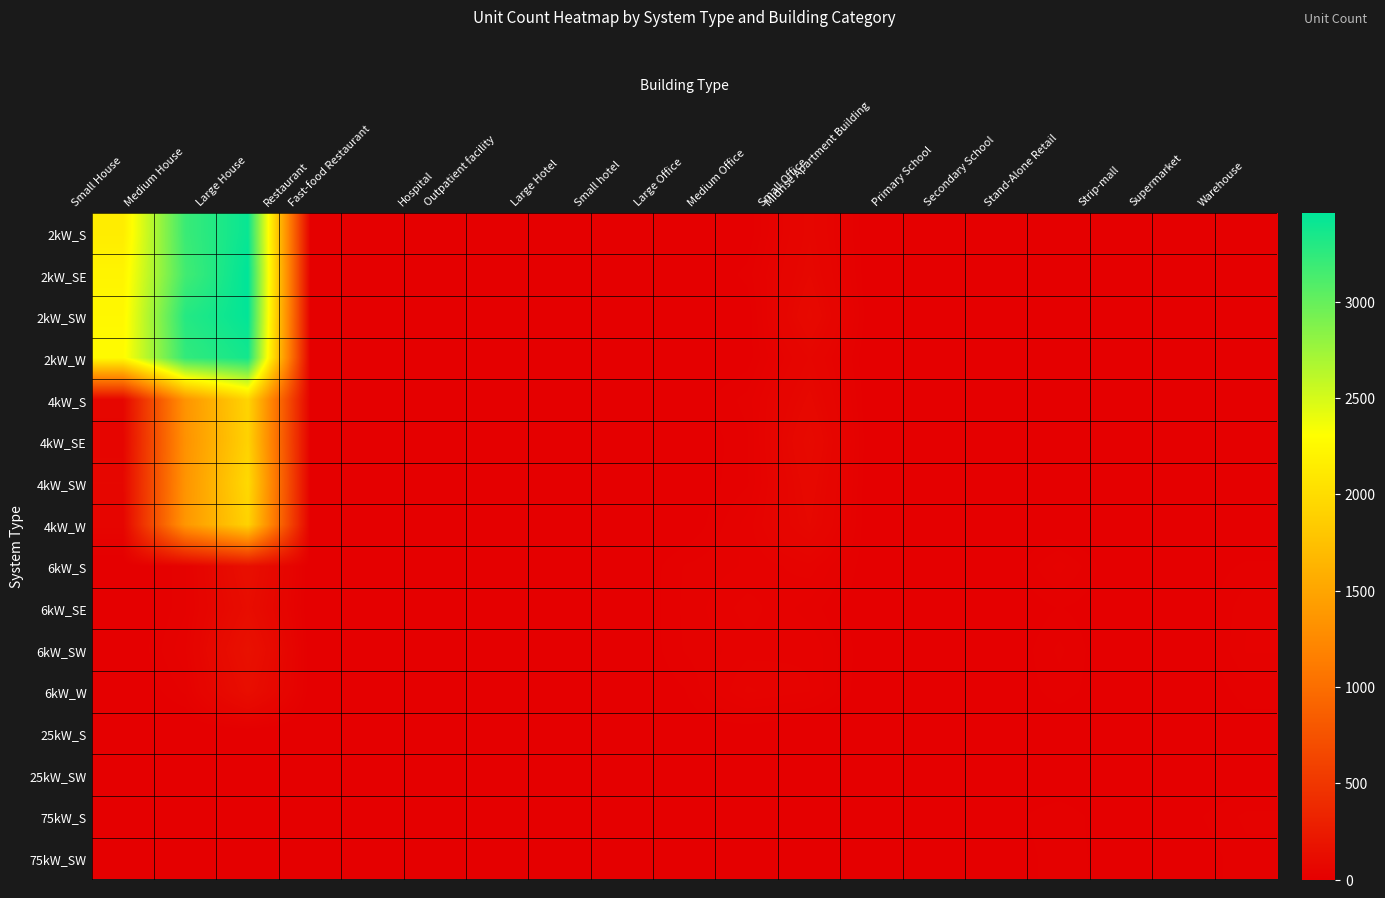

Reading right to left, what are all the values shown in this chart?

2kW_S: Warehouse=0	Supermarket=0	Strip-mall=1	Stand-Alone Retail=1	Secondary School=1	Primary School=0	Midrise Apartment Building=0	Small Office=66	Medium Office=7	Large Office=1	Small hotel=0	Large Hotel=0	Outpatient facility=1	Hospital=0	Fast-food Restaurant=6	Restaurant=9	Large House=3423	Medium House=3200	Small House=2146
2kW_SE: Warehouse=0	Supermarket=0	Strip-mall=0	Stand-Alone Retail=0	Secondary School=0	Primary School=0	Midrise Apartment Building=1	Small Office=74	Medium Office=16	Large Office=0	Small hotel=0	Large Hotel=0	Outpatient facility=0	Hospital=0	Fast-food Restaurant=5	Restaurant=7	Large House=3464	Medium House=3165	Small House=2216
2kW_SW: Warehouse=2	Supermarket=0	Strip-mall=0	Stand-Alone Retail=0	Secondary School=0	Primary School=0	Midrise Apartment Building=2	Small Office=92	Medium Office=7	Large Office=1	Small hotel=0	Large Hotel=0	Outpatient facility=2	Hospital=0	Fast-food Restaurant=6	Restaurant=6	Large House=3451	Medium House=3294	Small House=2246
2kW_W: Warehouse=3	Supermarket=0	Strip-mall=0	Stand-Alone Retail=2	Secondary School=0	Primary School=0	Midrise Apartment Building=0	Small Office=62	Medium Office=9	Large Office=0	Small hotel=0	Large Hotel=0	Outpatient facility=1	Hospital=0	Fast-food Restaurant=7	Restaurant=4	Large House=3373	Medium House=3234	Small House=2273
4kW_S: Warehouse=5	Supermarket=0	Strip-mall=0	Stand-Alone Retail=7	Secondary School=0	Primary School=0	Midrise Apartment Building=1	Small Office=78	Medium Office=23	Large Office=7	Small hotel=1	Large Hotel=0	Outpatient facility=1	Hospital=0	Fast-food Restaurant=2	Restaurant=11	Large House=1928	Medium House=1349	Small House=65
4kW_SE: Warehouse=4	Supermarket=1	Strip-mall=0	Stand-Alone Retail=5	Secondary School=0	Primary School=0	Midrise Apartment Building=1	Small Office=96	Medium Office=19	Large Office=4	Small hotel=1	Large Hotel=0	Outpatient facility=2	Hospital=0	Fast-food Restaurant=5	Restaurant=8	Large House=1908	Medium House=1329	Small House=56
4kW_SW: Warehouse=5	Supermarket=1	Strip-mall=1	Stand-Alone Retail=6	Secondary School=2	Primary School=0	Midrise Apartment Building=1	Small Office=84	Medium Office=19	Large Office=6	Small hotel=0	Large Hotel=0	Outpatient facility=0	Hospital=2	Fast-food Restaurant=2	Restaurant=4	Large House=1971	Medium House=1348	Small House=68
4kW_W: Warehouse=4	Supermarket=0	Strip-mall=1	Stand-Alone Retail=5	Secondary School=1	Primary School=0	Midrise Apartment Building=1	Small Office=75	Medium Office=30	Large Office=5	Small hotel=0	Large Hotel=0	Outpatient facility=3	Hospital=0	Fast-food Restaurant=4	Restaurant=5	Large House=1909	Medium House=1370	Small House=52
6kW_S: Warehouse=15	Supermarket=6	Strip-mall=3	Stand-Alone Retail=30	Secondary School=4	Primary School=4	Midrise Apartment Building=5	Small Office=38	Medium Office=28	Large Office=21	Small hotel=1	Large Hotel=3	Outpatient facility=8	Hospital=1	Fast-food Restaurant=0	Restaurant=2	Large House=143	Medium House=26	Small House=0
6kW_SE: Warehouse=26	Supermarket=0	Strip-mall=6	Stand-Alone Retail=14	Secondary School=3	Primary School=3	Midrise Apartment Building=4	Small Office=24	Medium Office=37	Large Office=22	Small hotel=0	Large Hotel=3	Outpatient facility=3	Hospital=0	Fast-food Restaurant=0	Restaurant=1	Large House=123	Medium House=26	Small House=0
6kW_SW: Warehouse=28	Supermarket=0	Strip-mall=2	Stand-Alone Retail=22	Secondary School=2	Primary School=4	Midrise Apartment Building=5	Small Office=33	Medium Office=31	Large Office=21	Small hotel=1	Large Hotel=2	Outpatient facility=4	Hospital=3	Fast-food Restaurant=0	Restaurant=5	Large House=159	Medium House=33	Small House=0
6kW_W: Warehouse=17	Supermarket=2	Strip-mall=6	Stand-Alone Retail=17	Secondary School=5	Primary School=2	Midrise Apartment Building=3	Small Office=34	Medium Office=42	Large Office=13	Small hotel=2	Large Hotel=3	Outpatient facility=7	Hospital=0	Fast-food Restaurant=0	Restaurant=6	Large House=131	Medium House=22	Small House=0
25kW_S: Warehouse=9	Supermarket=1	Strip-mall=3	Stand-Alone Retail=6	Secondary School=5	Primary School=2	Midrise Apartment Building=1	Small Office=0	Medium Office=6	Large Office=7	Small hotel=1	Large Hotel=1	Outpatient facility=1	Hospital=0	Fast-food Restaurant=0	Restaurant=0	Large House=0	Medium House=0	Small House=0
25kW_SW: Warehouse=8	Supermarket=1	Strip-mall=3	Stand-Alone Retail=2	Secondary School=3	Primary School=2	Midrise Apartment Building=1	Small Office=0	Medium Office=2	Large Office=5	Small hotel=0	Large Hotel=0	Outpatient facility=1	Hospital=0	Fast-food Restaurant=0	Restaurant=0	Large House=0	Medium House=0	Small House=0
75kW_S: Warehouse=22	Supermarket=10	Strip-mall=4	Stand-Alone Retail=20	Secondary School=8	Primary School=3	Midrise Apartment Building=3	Small Office=0	Medium Office=2	Large Office=6	Small hotel=0	Large Hotel=0	Outpatient facility=1	Hospital=1	Fast-food Restaurant=0	Restaurant=0	Large House=0	Medium House=0	Small House=0
75kW_SW: Warehouse=18	Supermarket=6	Strip-mall=7	Stand-Alone Retail=19	Secondary School=3	Primary School=5	Midrise Apartment Building=1	Small Office=0	Medium Office=3	Large Office=11	Small hotel=0	Large Hotel=1	Outpatient facility=2	Hospital=0	Fast-food Restaurant=0	Restaurant=0	Large House=0	Medium House=0	Small House=0